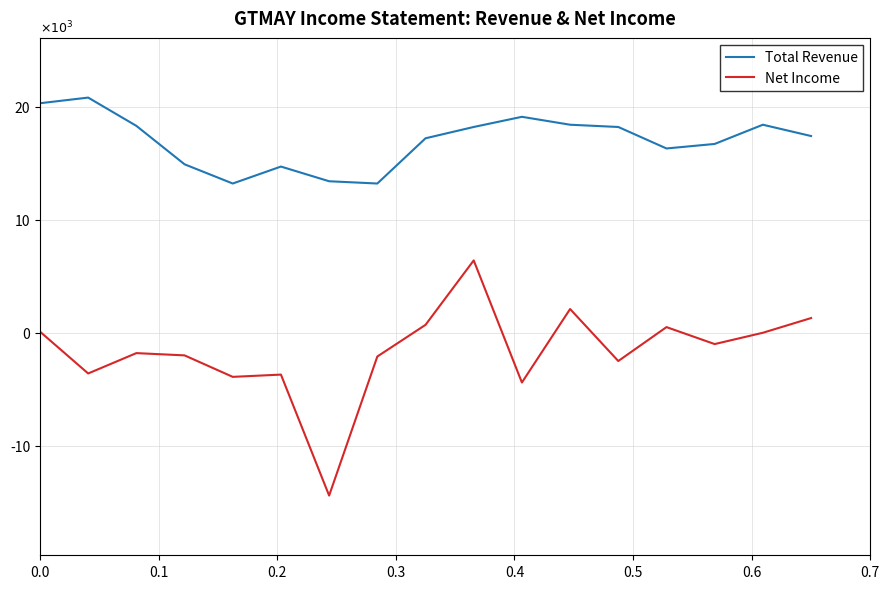

What are all the series names shown in the legend?

Total Revenue, Net Income